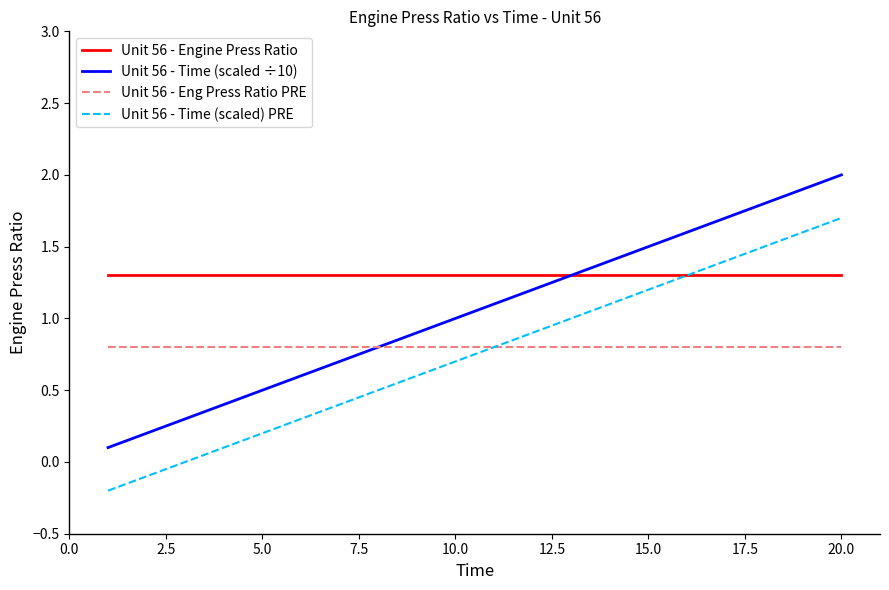

At how many categories does at least one series exceed 1?

20